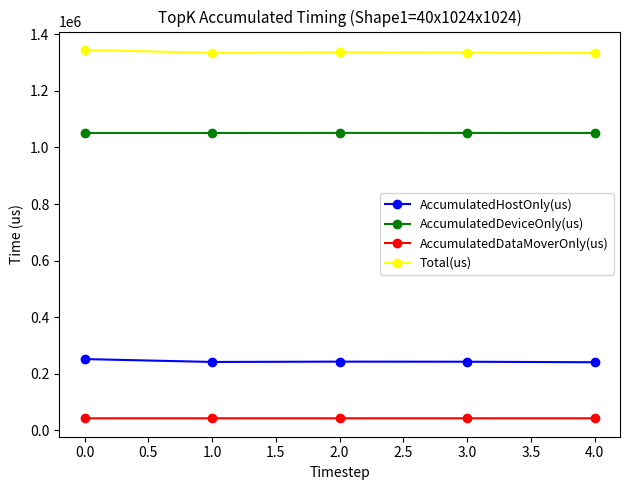

At 1.0, list the series in order from smallest to largest.

AccumulatedDataMoverOnly(us), AccumulatedHostOnly(us), AccumulatedDeviceOnly(us), Total(us)